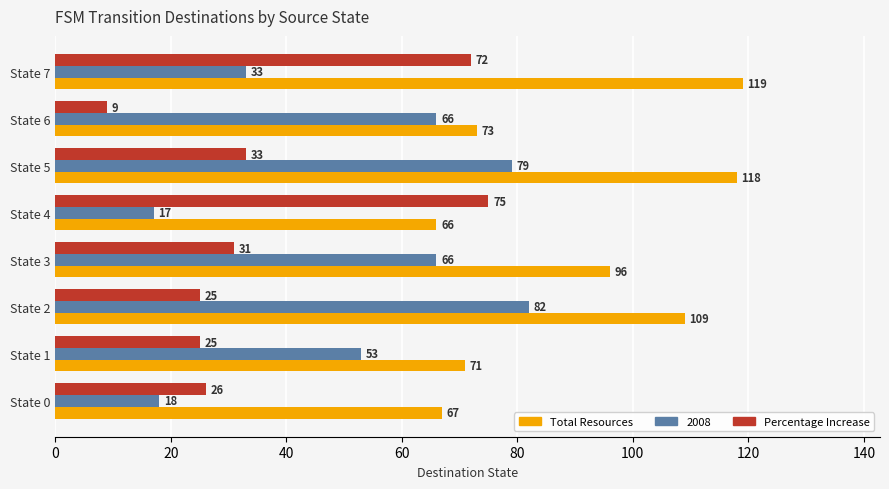

What is the sum of all Total Resources values?

719